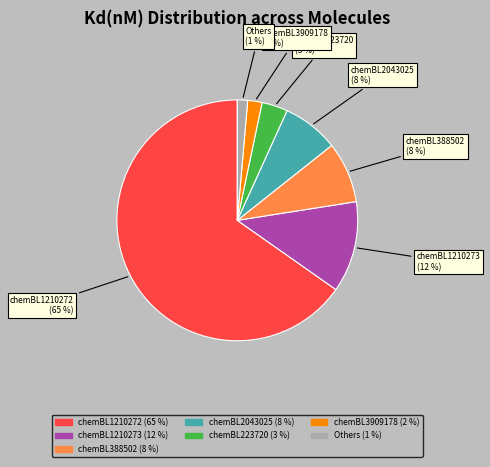

Is there a majority slice in this chart?

Yes